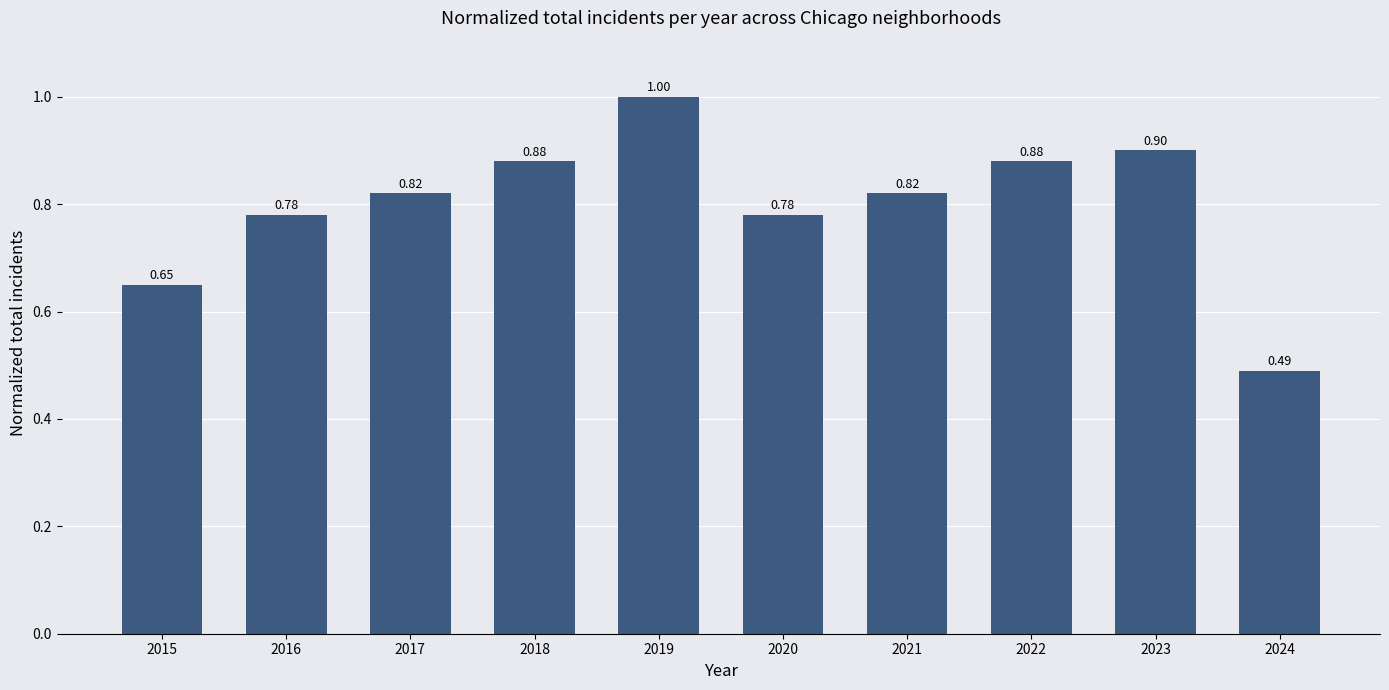

What is the sum of the values at 2020 and 2022?

1.7